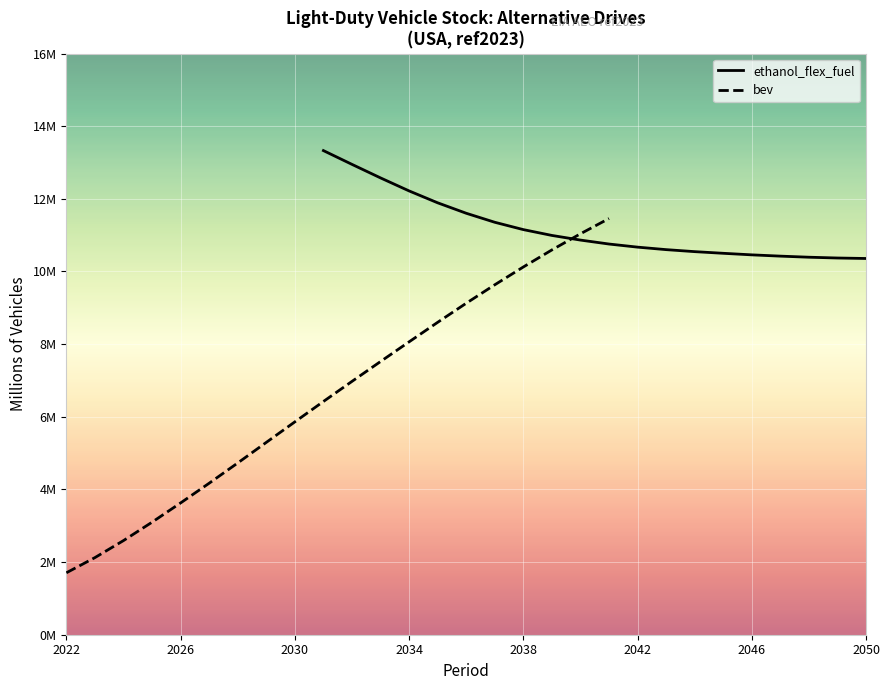

What is the greatest value displayed?

13.3